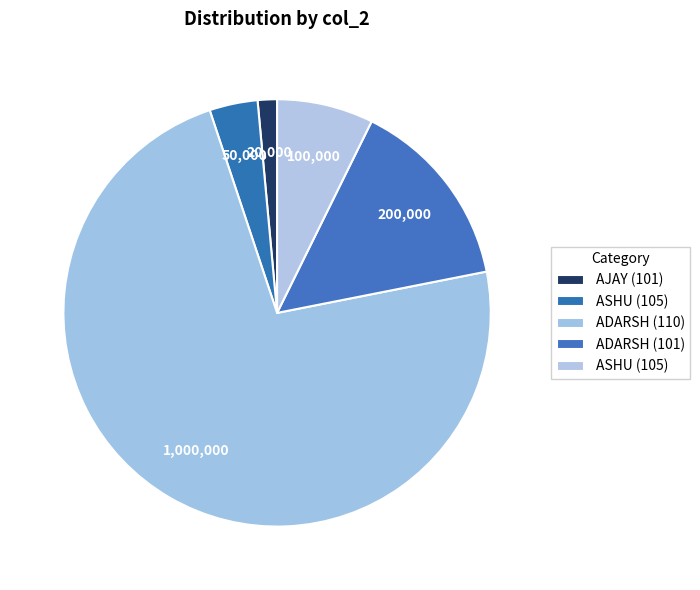

Which category has the smallest portion of the pie?

AJAY (101)